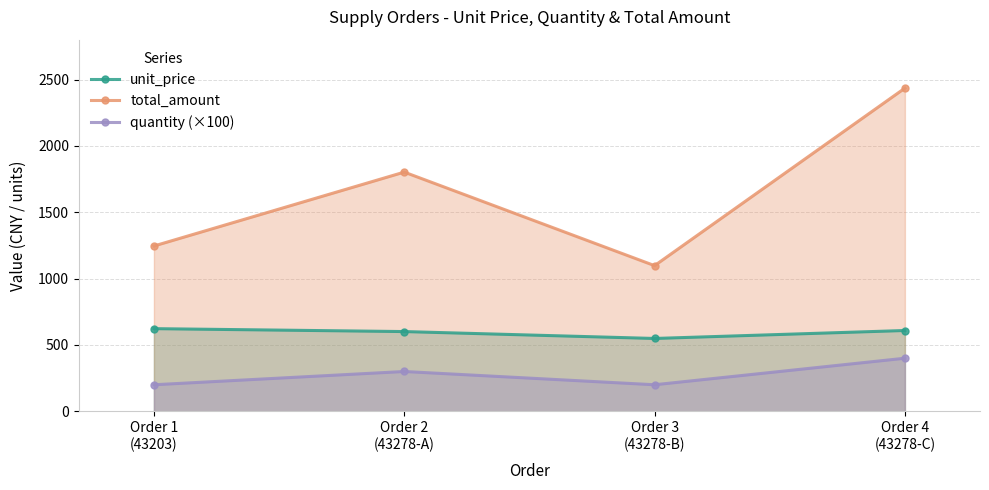

How many data points in quantity (×100) are above 300?

1